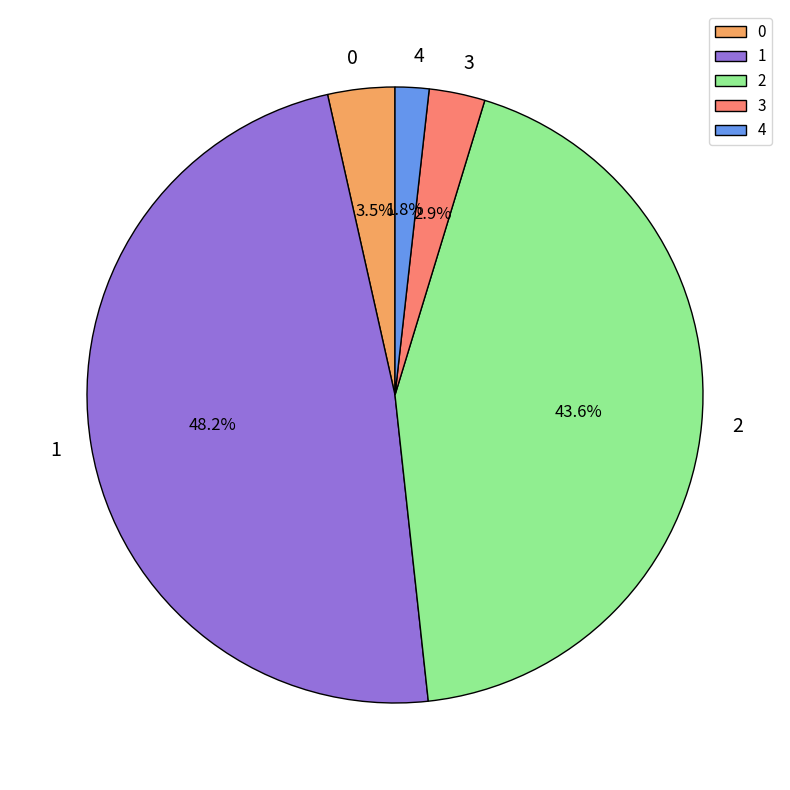

Which has a higher value, 2 or 0?

2